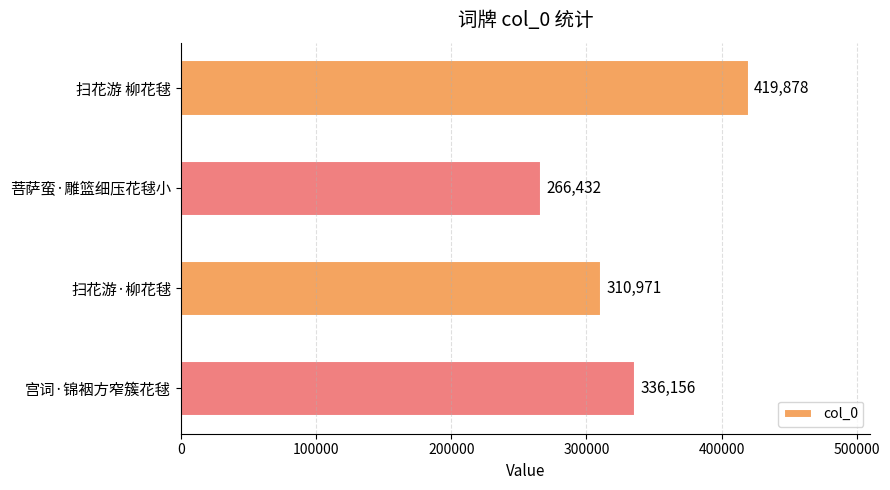

How many distinct data groups are displayed?

1